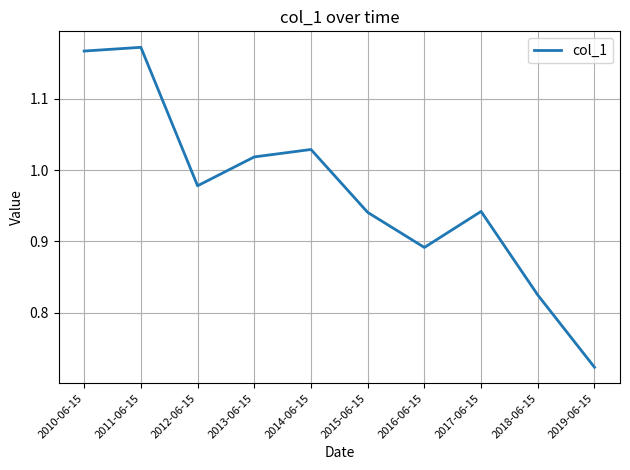

Is it true that the value at 2011-06-15 is 1.8?

False